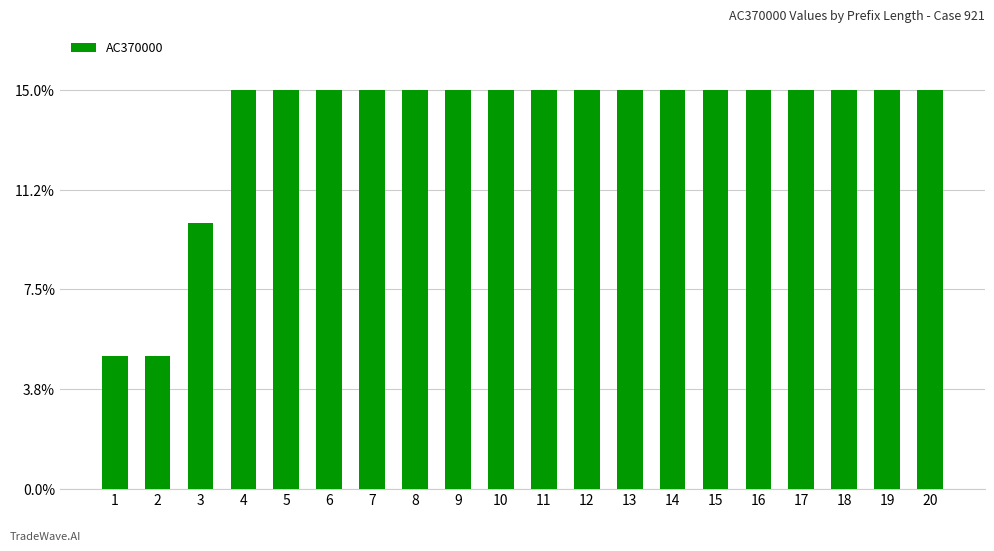

Are the bars horizontal?

No